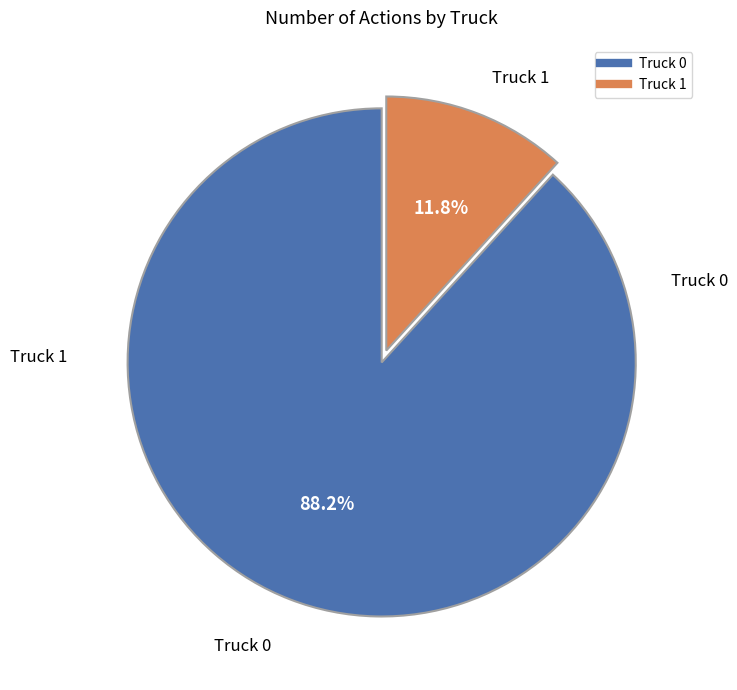

The Truck 1 slice represents 5% of the pie. True or false?

False